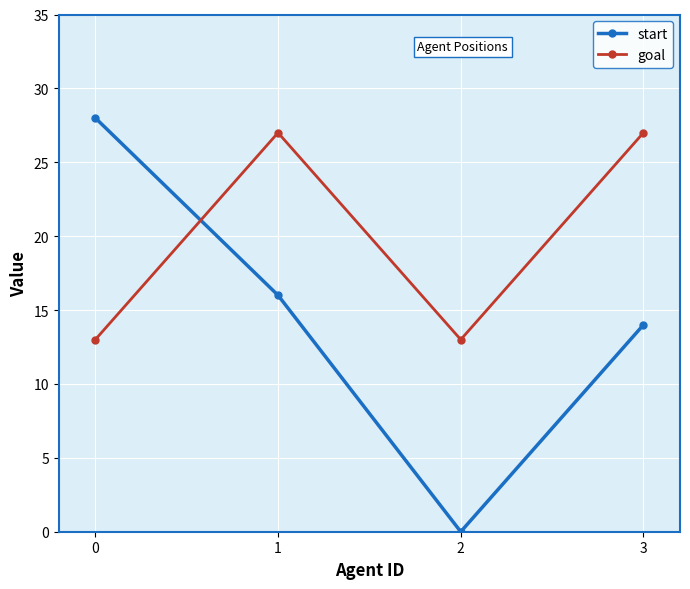

At which category is the sum across all series the highest?

1